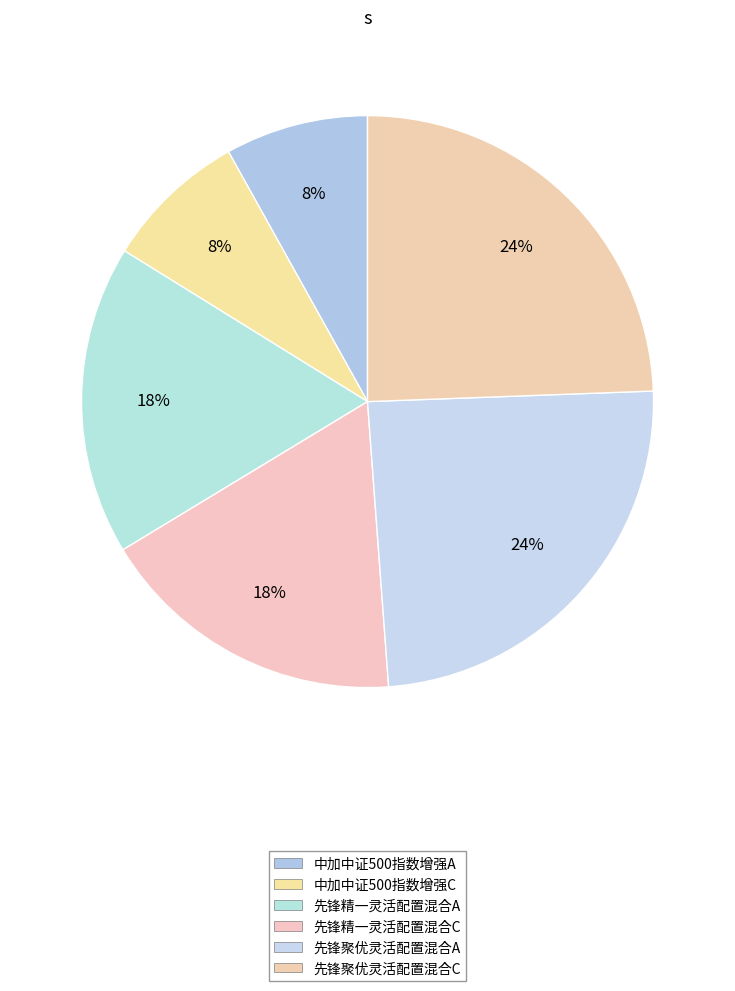

Count the number of slices in the pie.

6